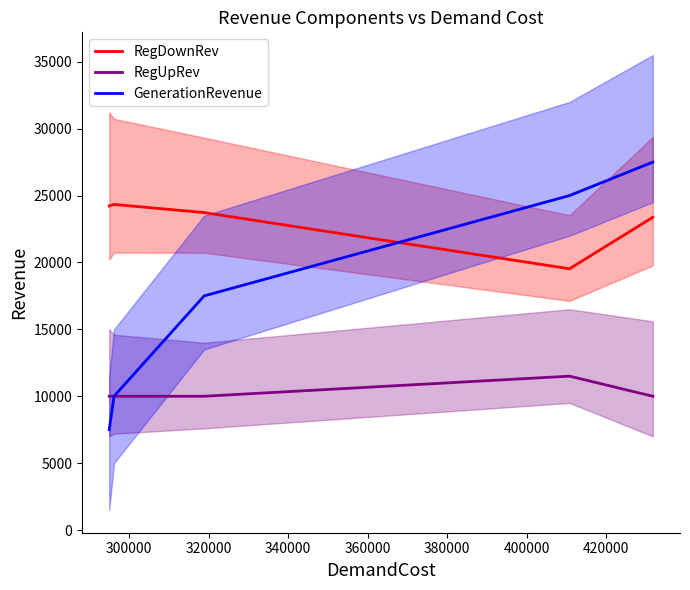

List the series in order of their overall mean, lowest first.

RegUpRev, GenerationRevenue, RegDownRev